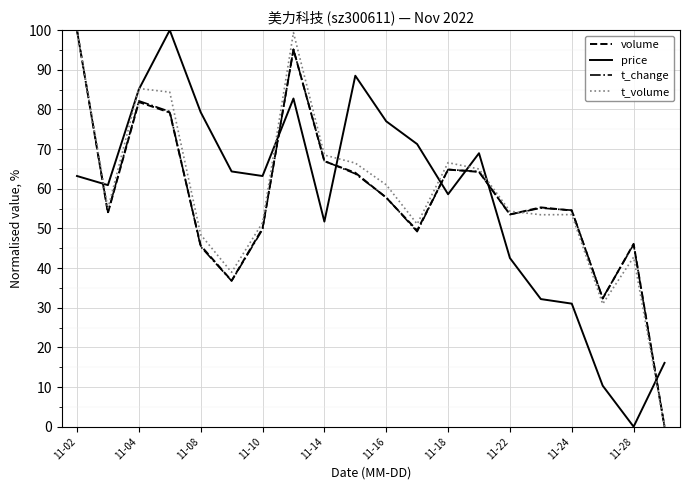

What is the difference between the maximum and minimum values in the t_volume series?

100.0